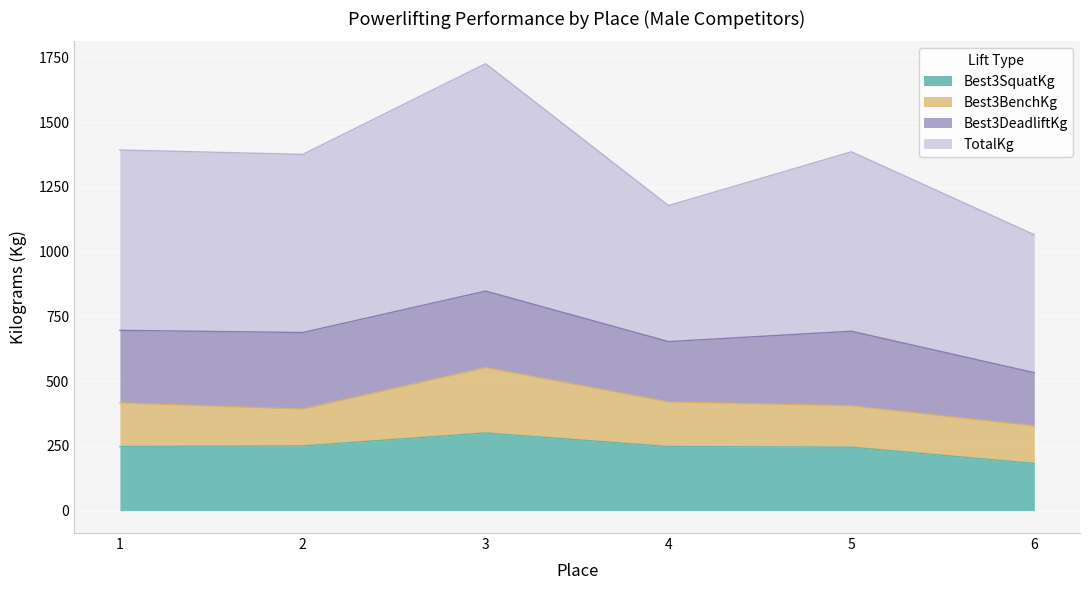

What are all the series names shown in the legend?

Best3SquatKg, Best3BenchKg, Best3DeadliftKg, TotalKg